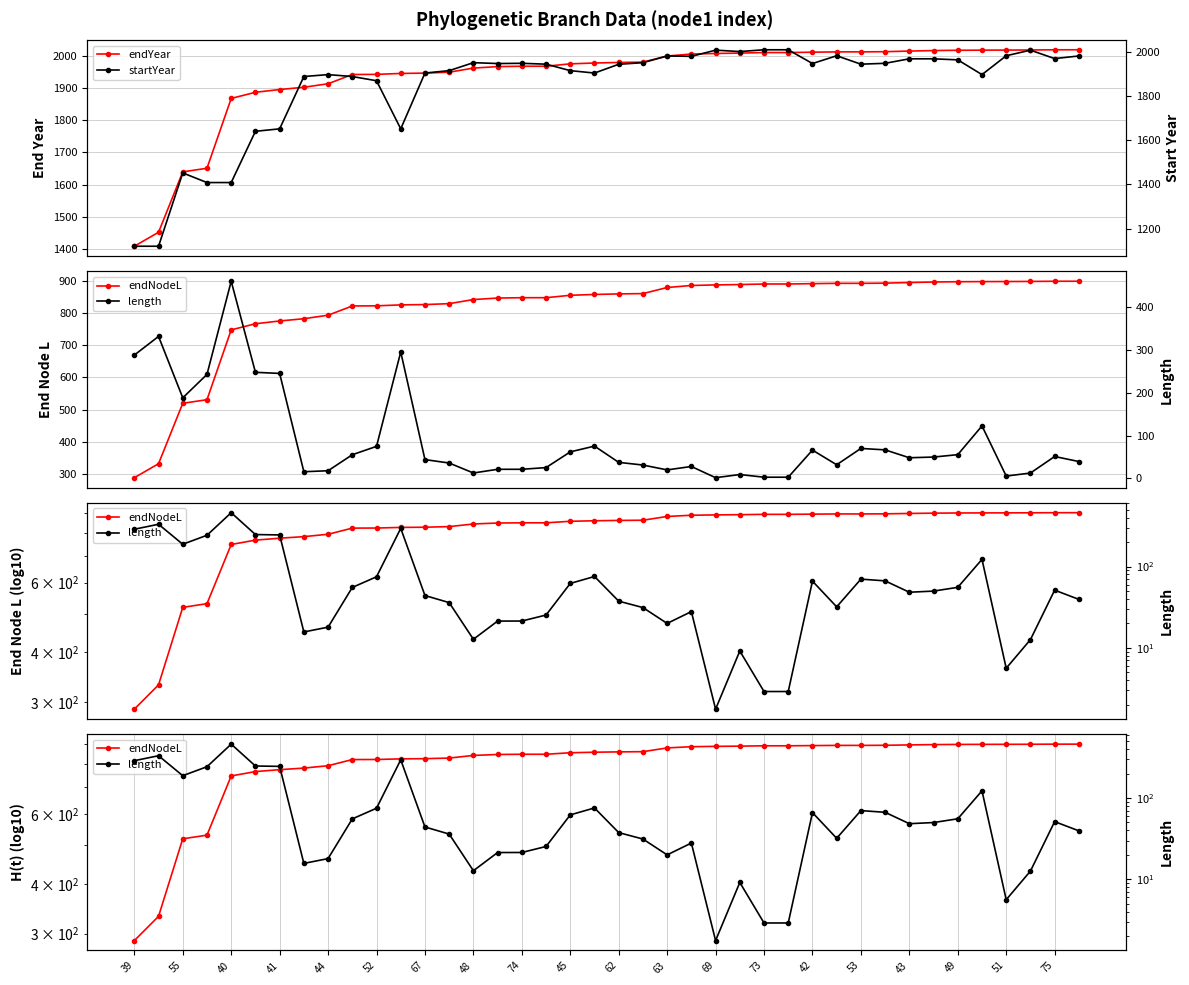

What is the smallest value displayed?

1.8